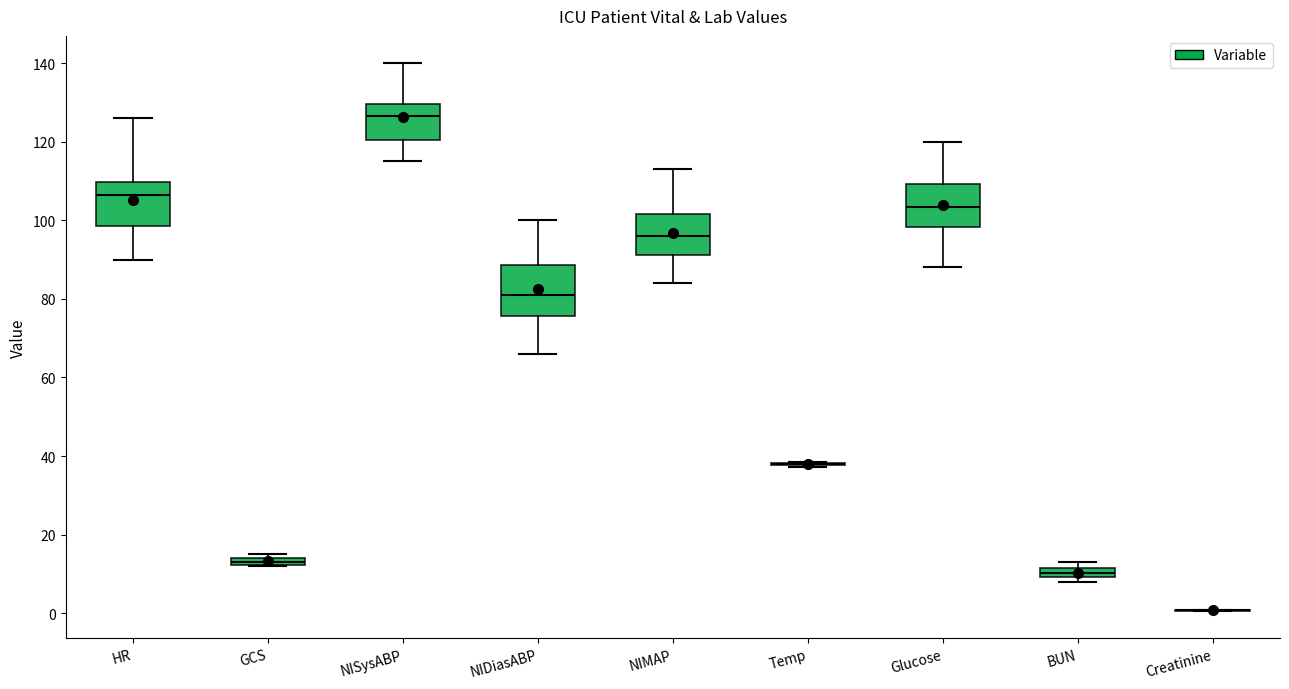

Where is the upper edge of the box for GCS on the y-axis? The values are not printed on the chart, so give them approximately, as read against the axis.

14